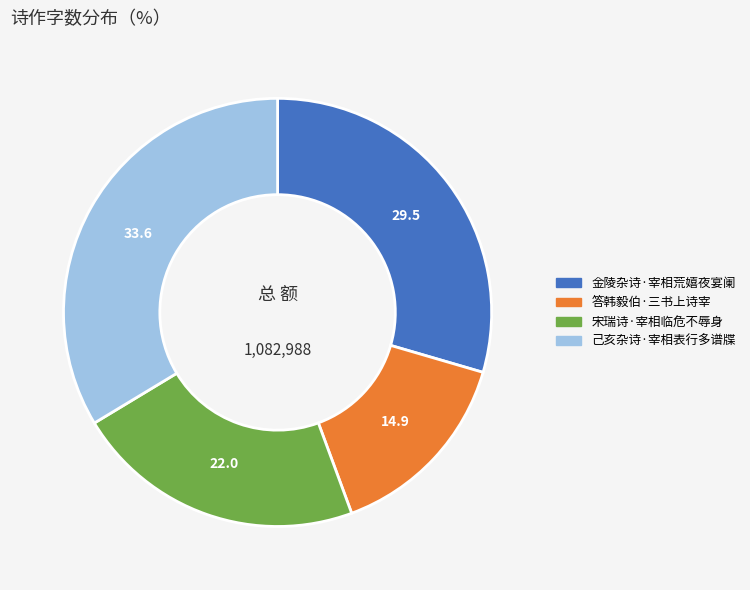

What is the ratio of the value at 宋瑞诗·宰相临危不辱身 to the value at 金陵杂诗·宰相荒嬉夜宴阑?

0.7